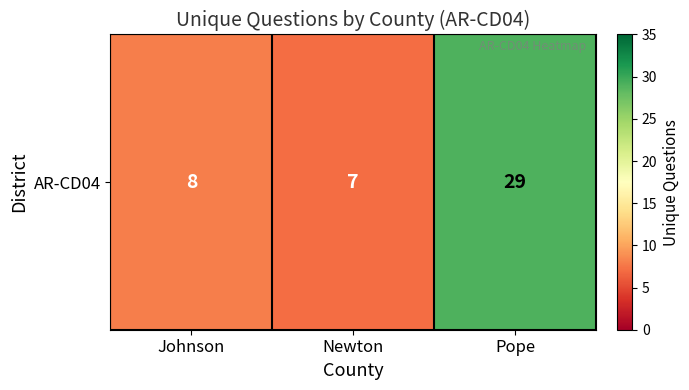

Which category has the highest value across all series?

Pope